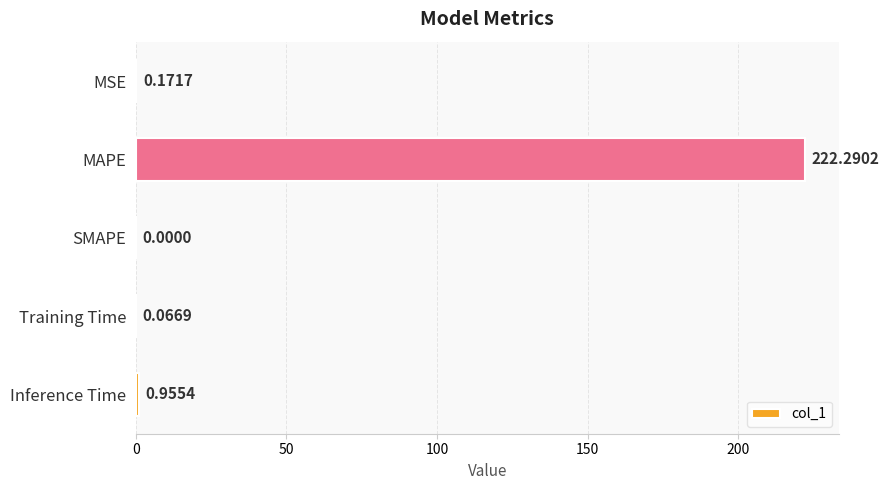

Count the number of data series in this chart.

1